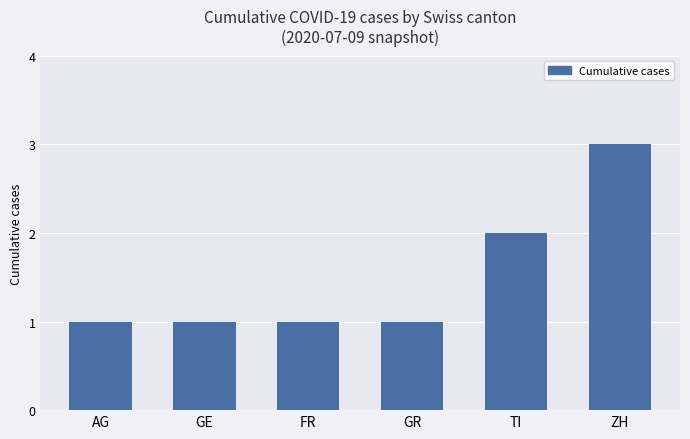

What is the value of the 1st bar from the left?

1